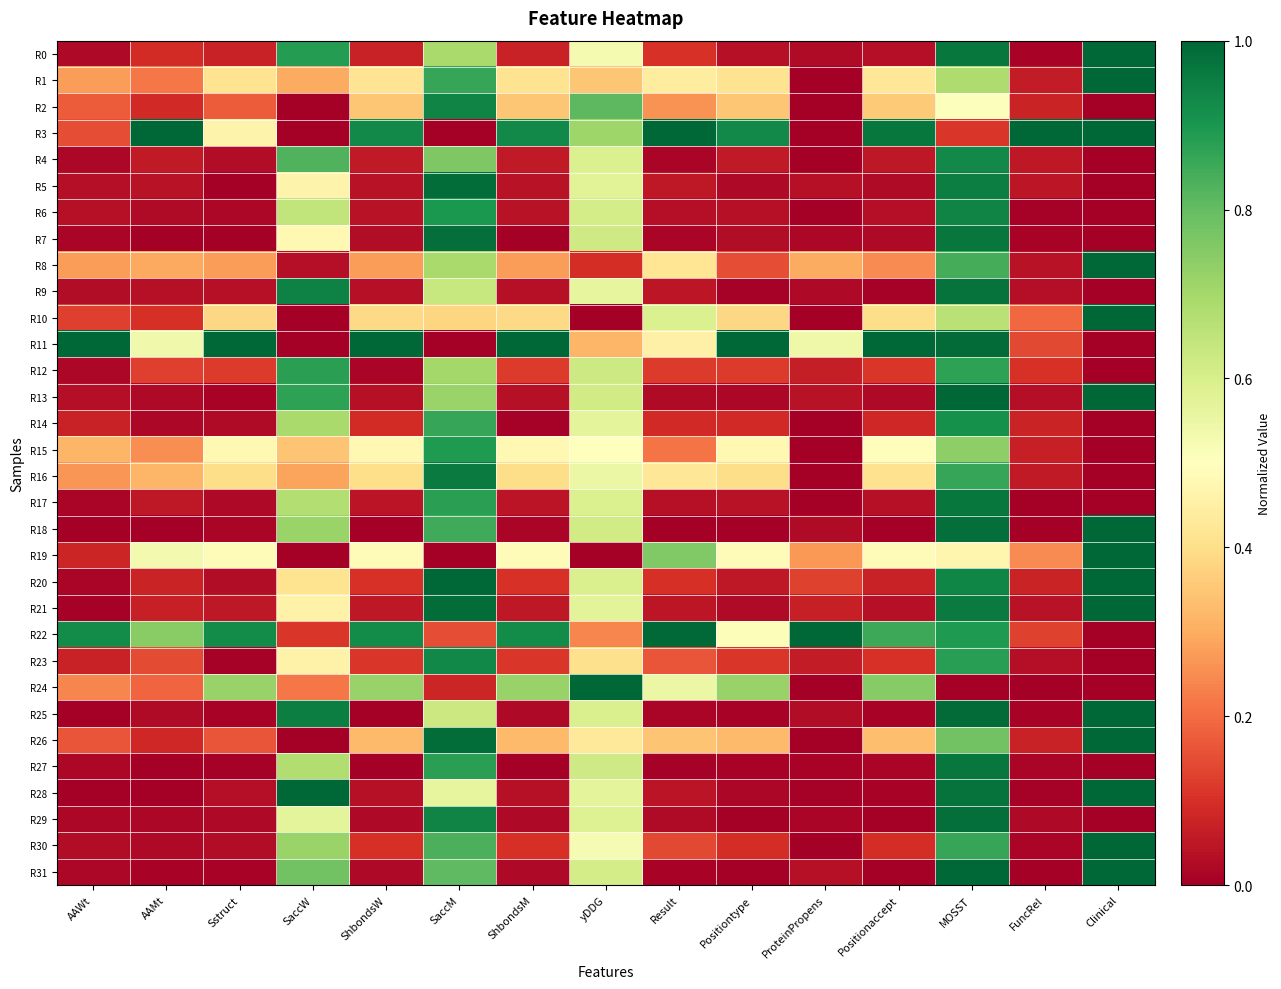

At how many categories does at least one series exceed 0?

15